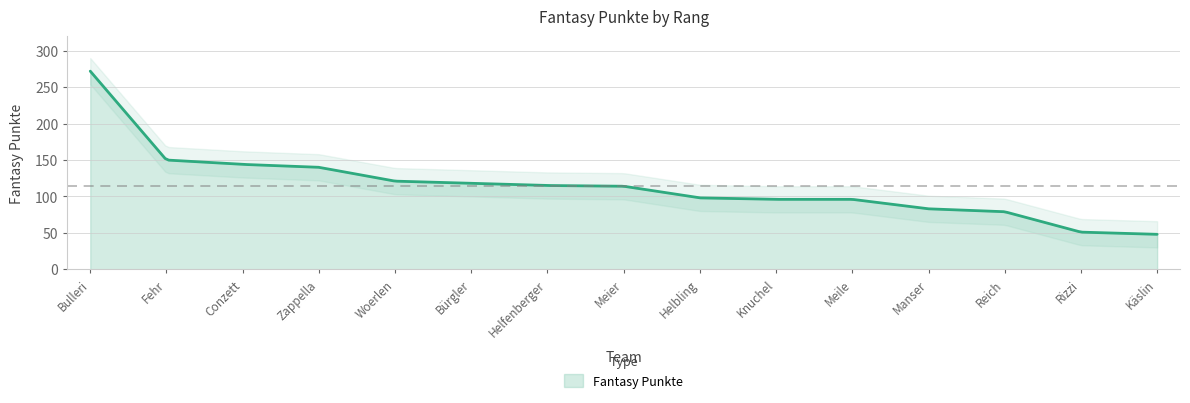

Where is the data nearest to the value 160?

Fehr